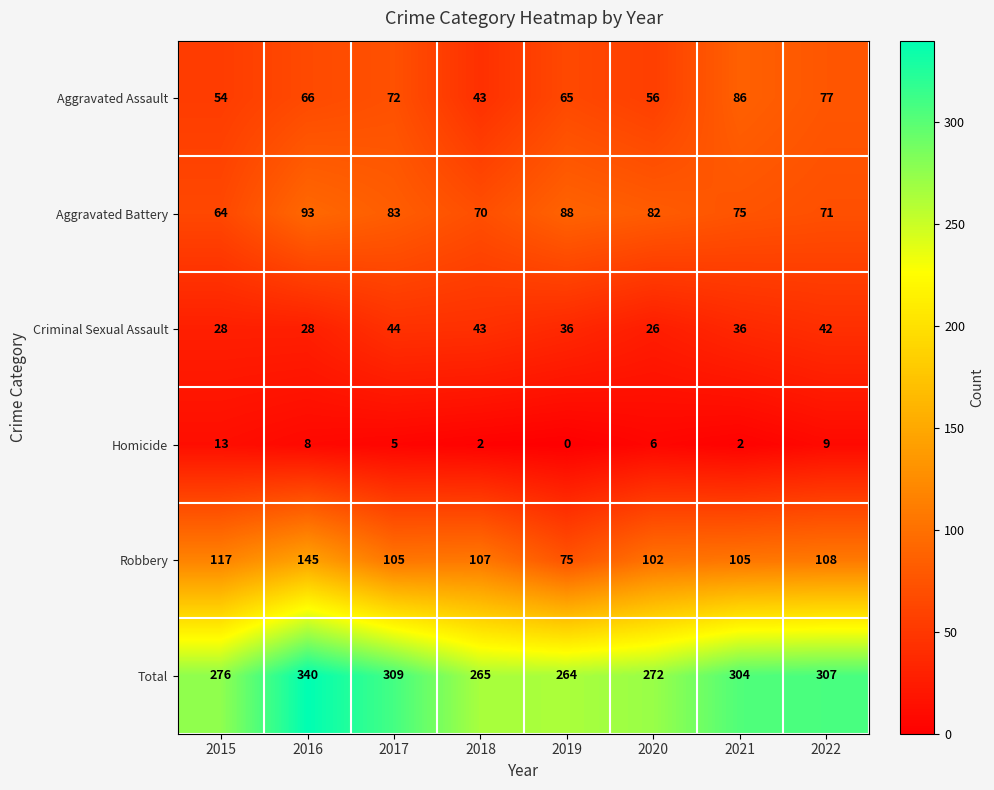

True or false: Homicide has a value of 14 at 2022.

False